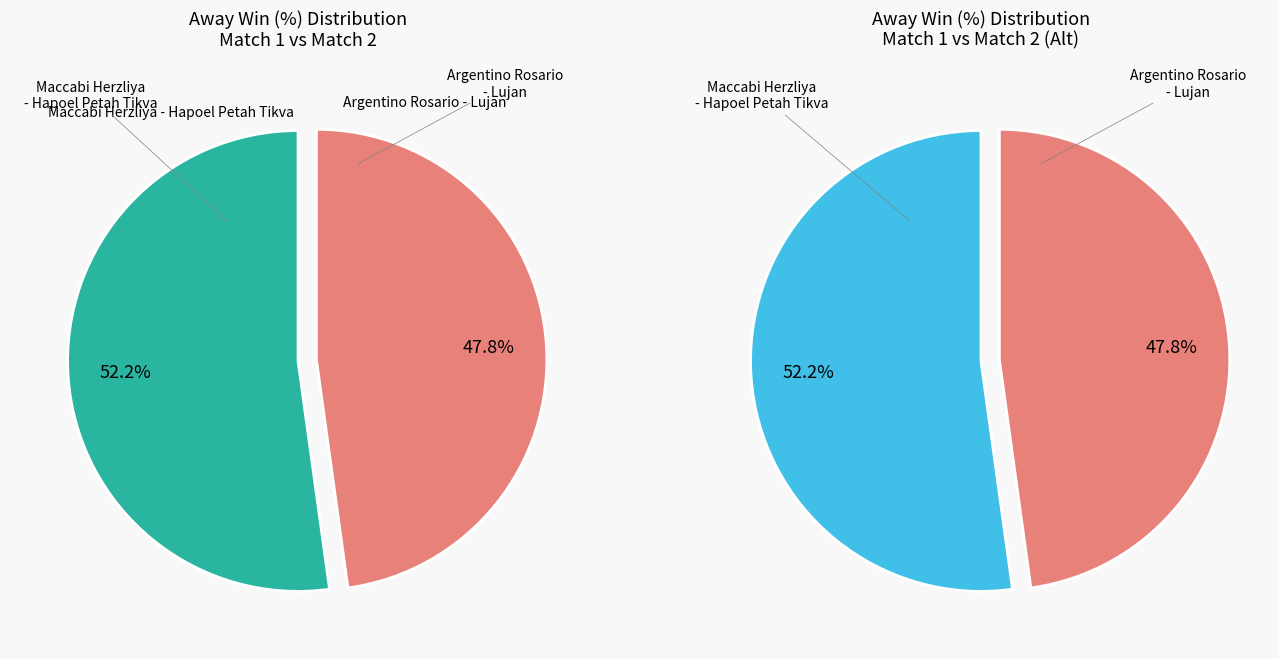

Does Argentino Rosario - Lujan represent more than half of the total?

No